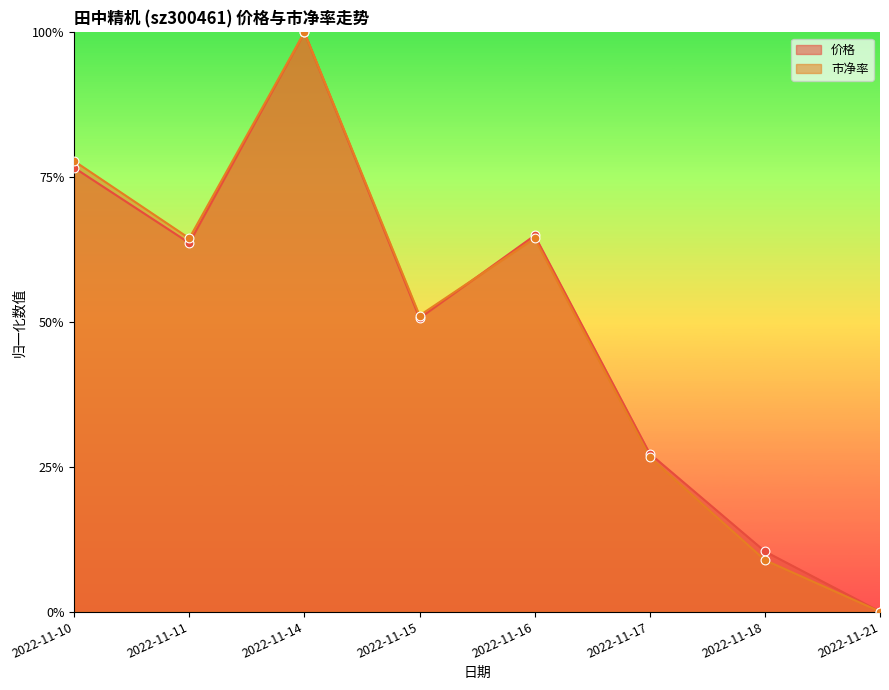

What are all the series names shown in the legend?

价格, 市净率